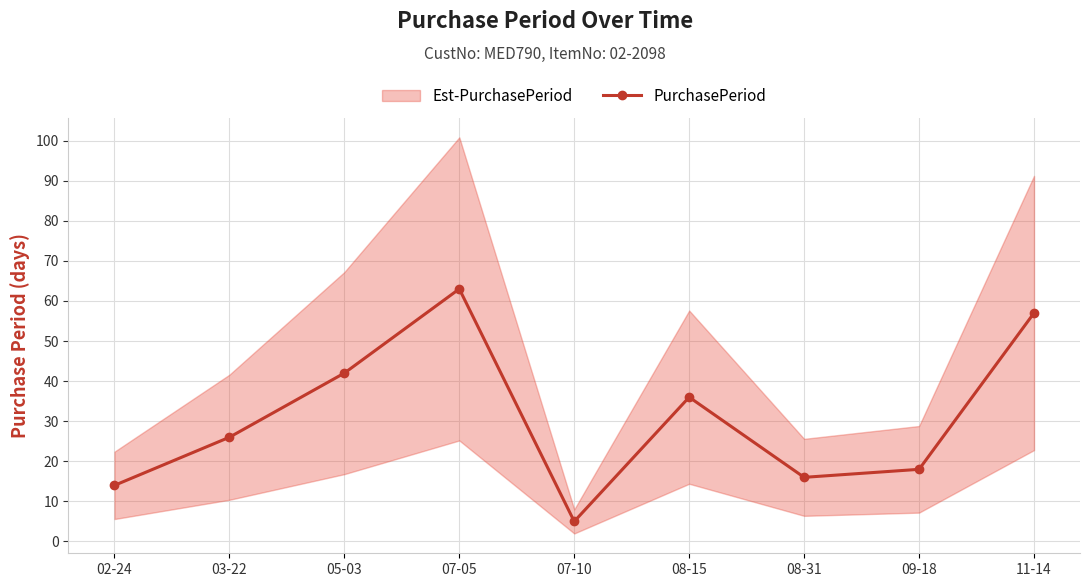

Reading right to left, what are all the values shown in this chart?

11-14=57	09-18=18	08-31=16	08-15=36	07-10=5	07-05=63	05-03=42	03-22=26	02-24=14